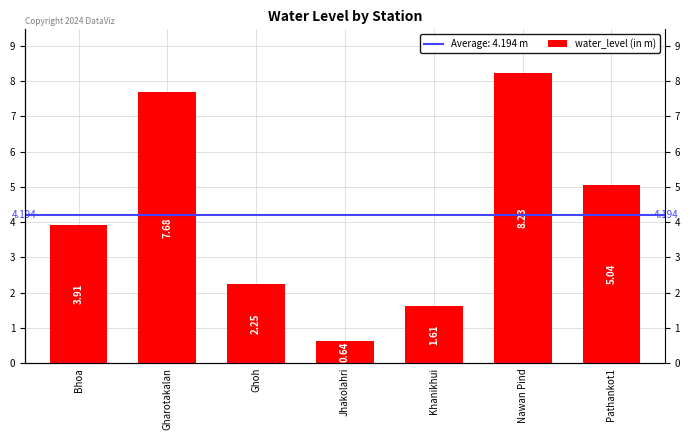

List the labels in order of value, largest first.

Nawan Pind, Gharotakalan, Pathankot1, Bhoa, Ghoh, Khanikhui, Jhakolahri